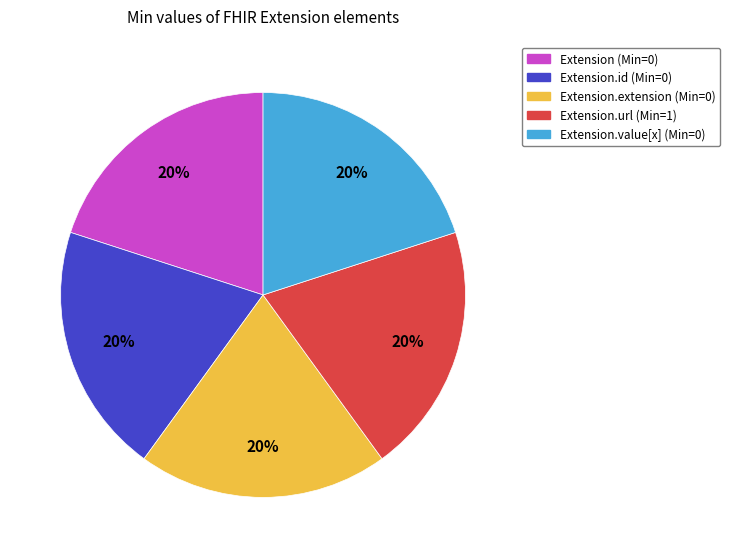

How many segments does this pie chart have?

5